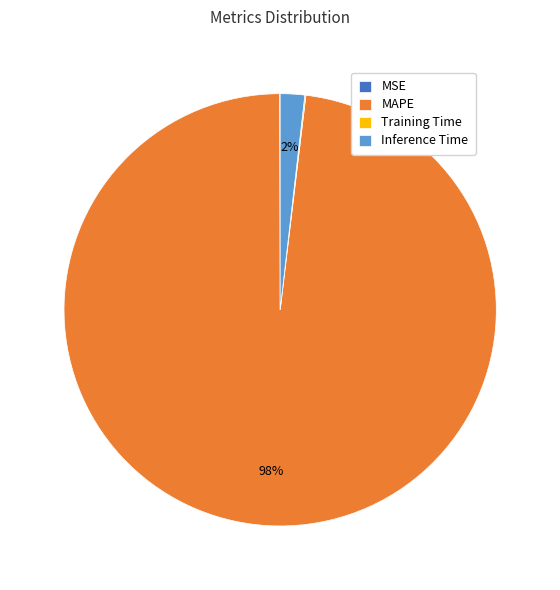

To the nearest percent, what portion does MAPE represent?

98%